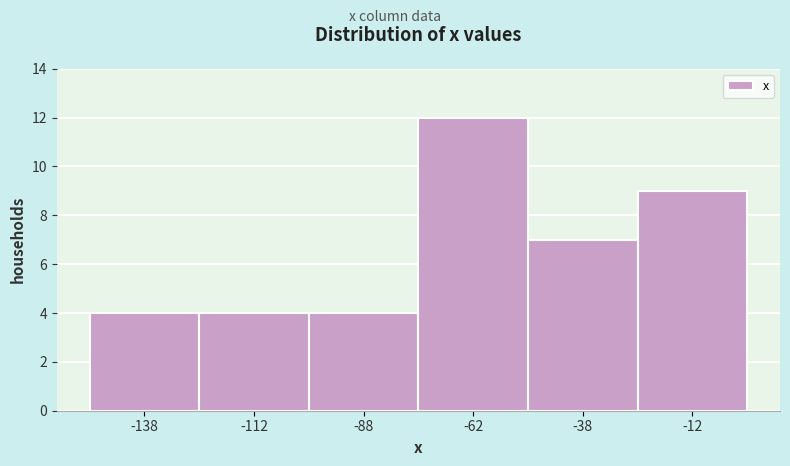

Which range on the x-axis has the tallest bar?

-75 to -50